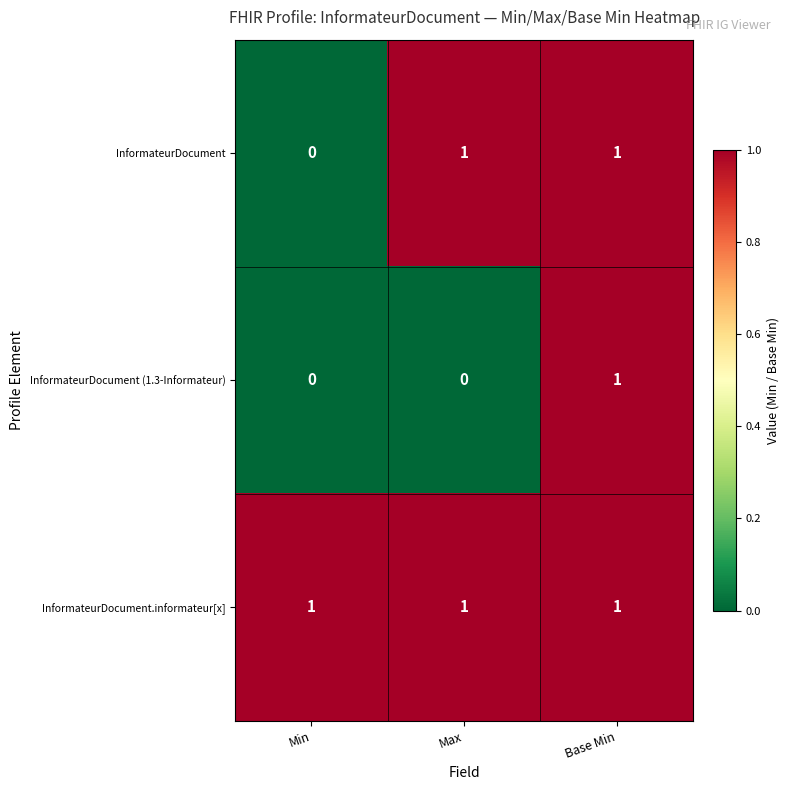

Which series has the largest total across all categories?

InformateurDocument.informateur[x]